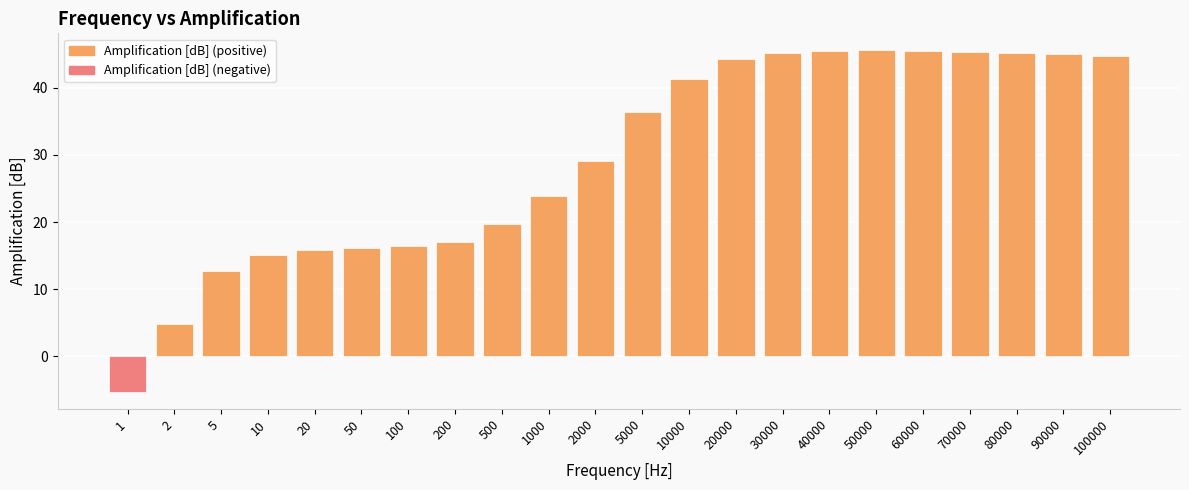

What is the change in value from 10 to 5000?

+21.3